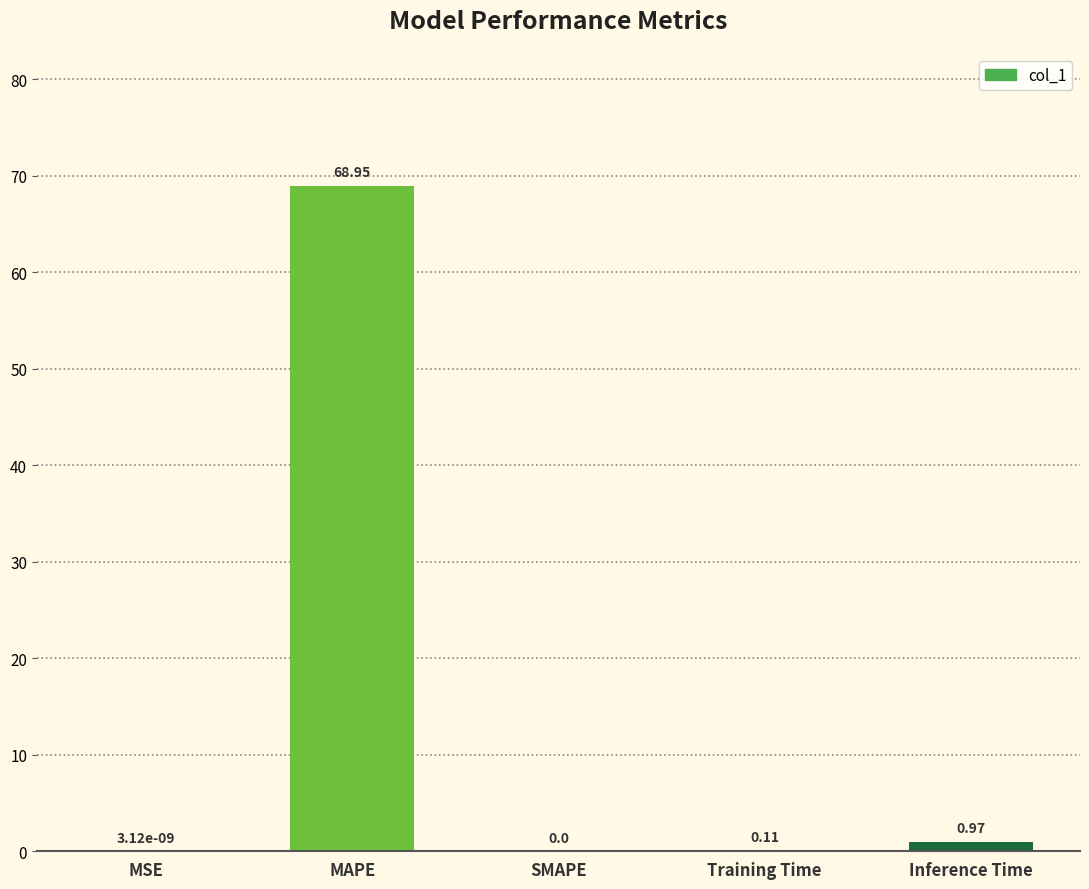

At which category does the chart reach its peak across all series?

MAPE